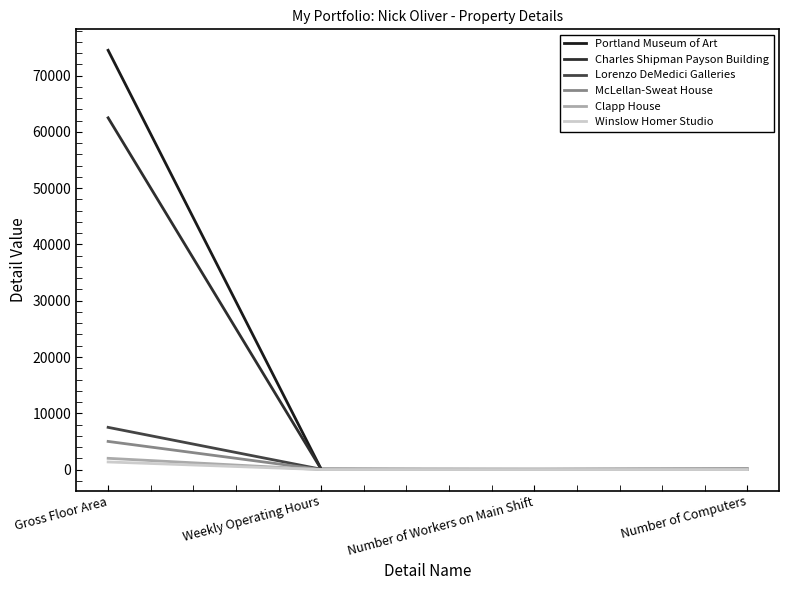

Reading right to left, transcribe all the data shown in this chart.

Portland Museum of Art: 75	50	59	74500
Charles Shipman Payson Building: 75	50	59	62500
Lorenzo DeMedici Galleries: 0	0	59	7500
McLellan-Sweat House: 0	0	0	5000
Clapp House: 0	0	0	2000
Winslow Homer Studio: 1	0	0	1350